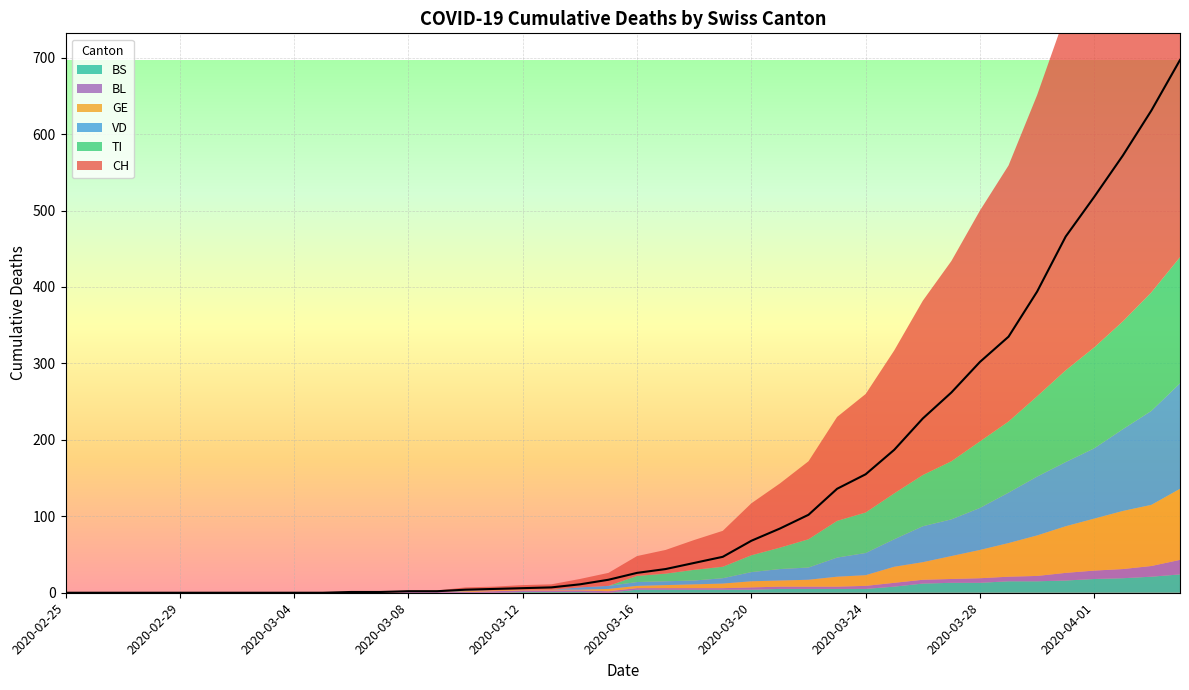

Does the chart display data point markers on the line(s)?

No